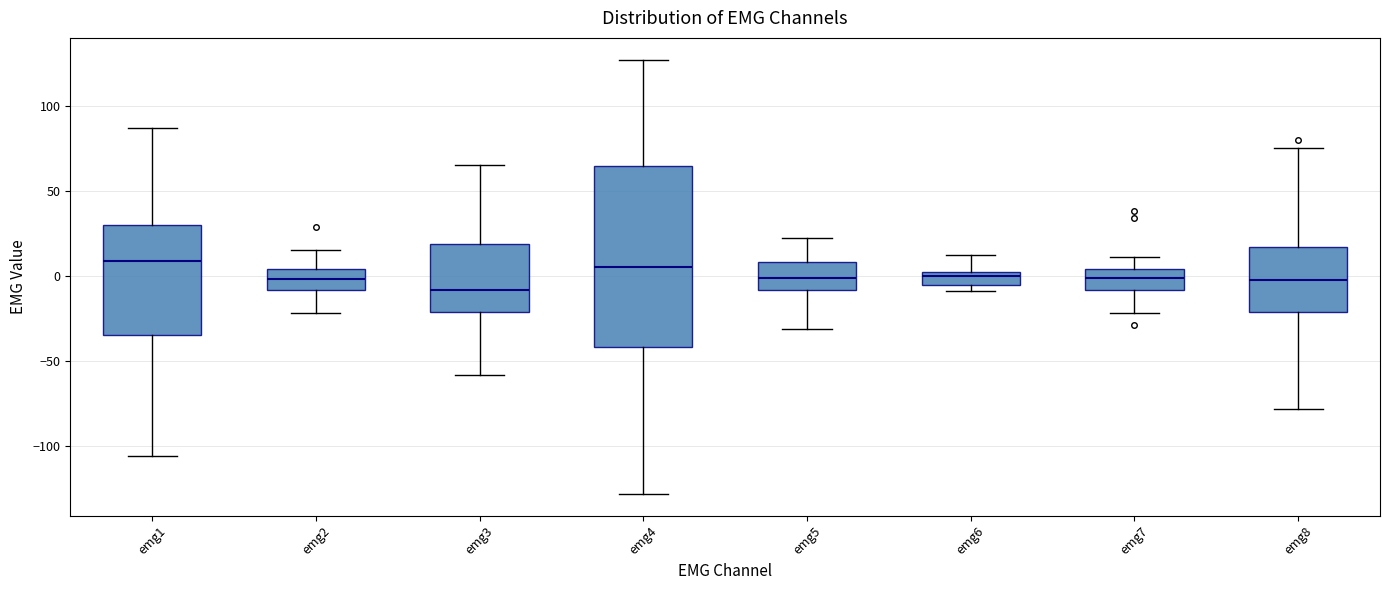

Reading left to right, transcribe this box plot: for each box, give where its median line is, the range the box spans, and where its two whiskers end, as read against the y-axis. The values are not printed on the chart, so give them approximately, as read against the axis.

emg1: median 10, box -35 to 30, whiskers -105 to 85
emg2: median 0, box -10 to 5, whiskers -20 to 15
emg3: median -10, box -20 to 20, whiskers -60 to 65
emg4: median 5, box -40 to 65, whiskers -130 to 125
emg5: median 0, box -10 to 10, whiskers -30 to 20
emg6: median 0 (just below the box's upper edge), box -5 to 0, whiskers -10 to 10
emg7: median 0, box -10 to 5, whiskers -20 to 10
emg8: median 0, box -20 to 15, whiskers -80 to 75